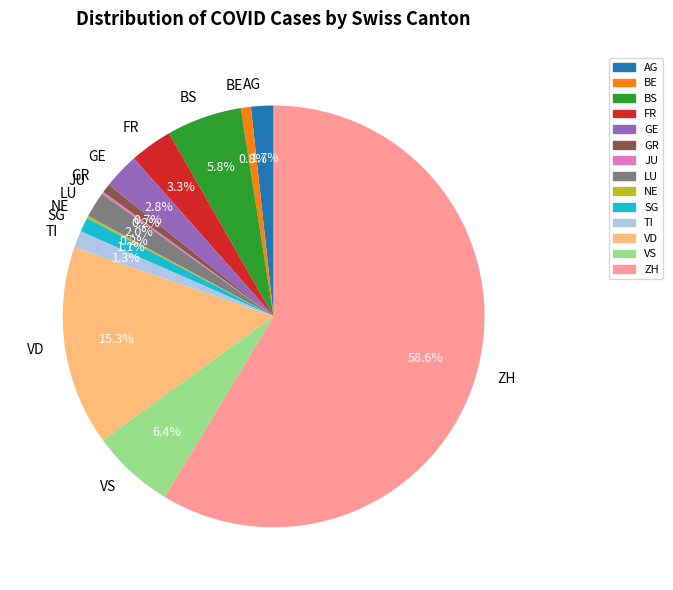

How much of the chart is everything except SG?

98.9%